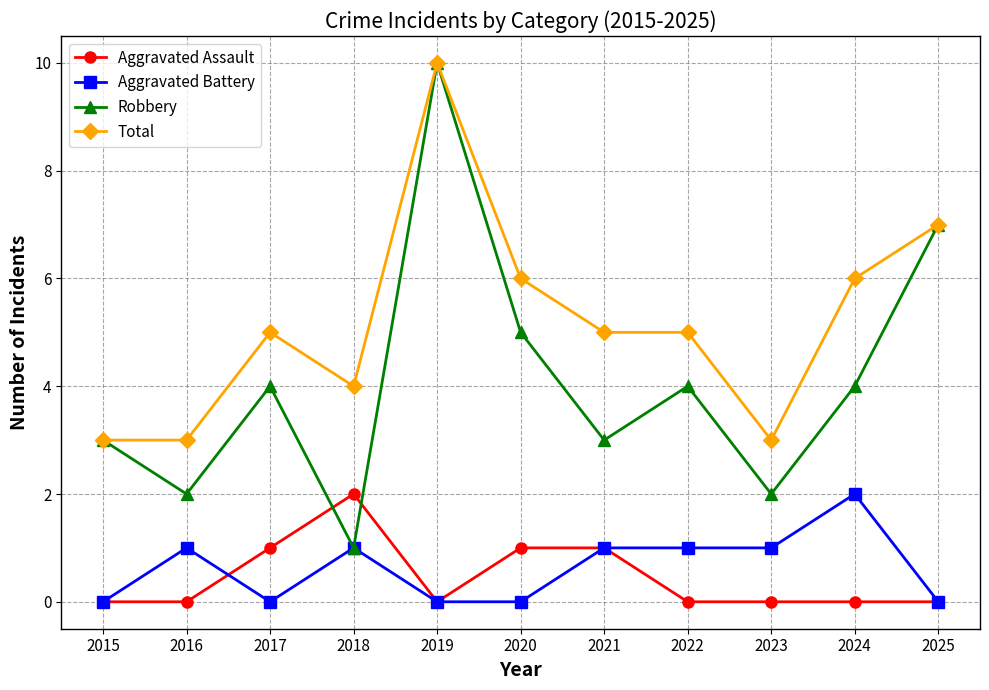

What is the difference between the Robbery values at 2025 and 2023?

5